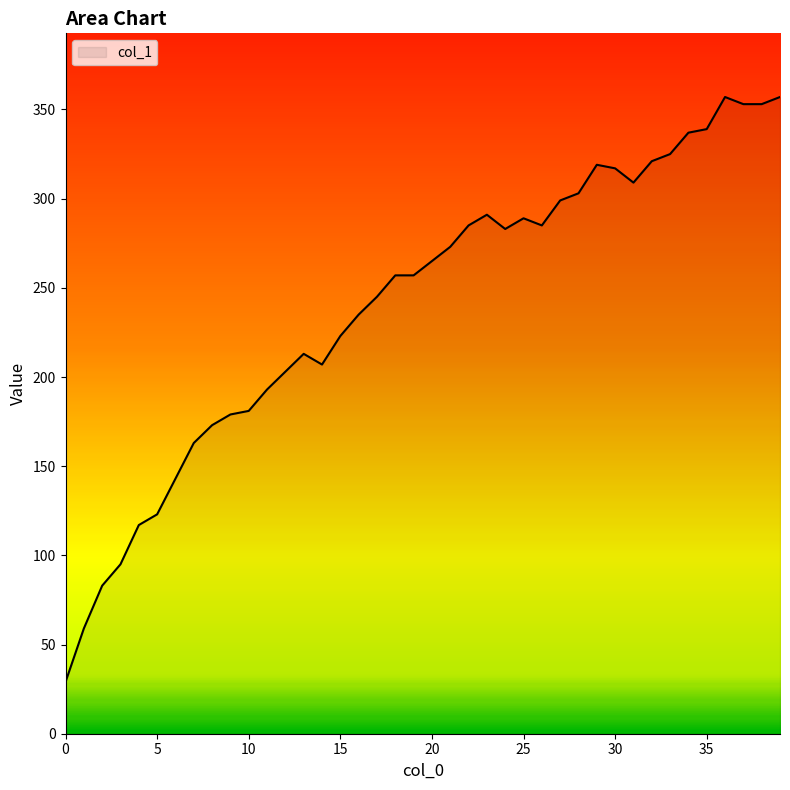

What is the greatest value displayed?

357